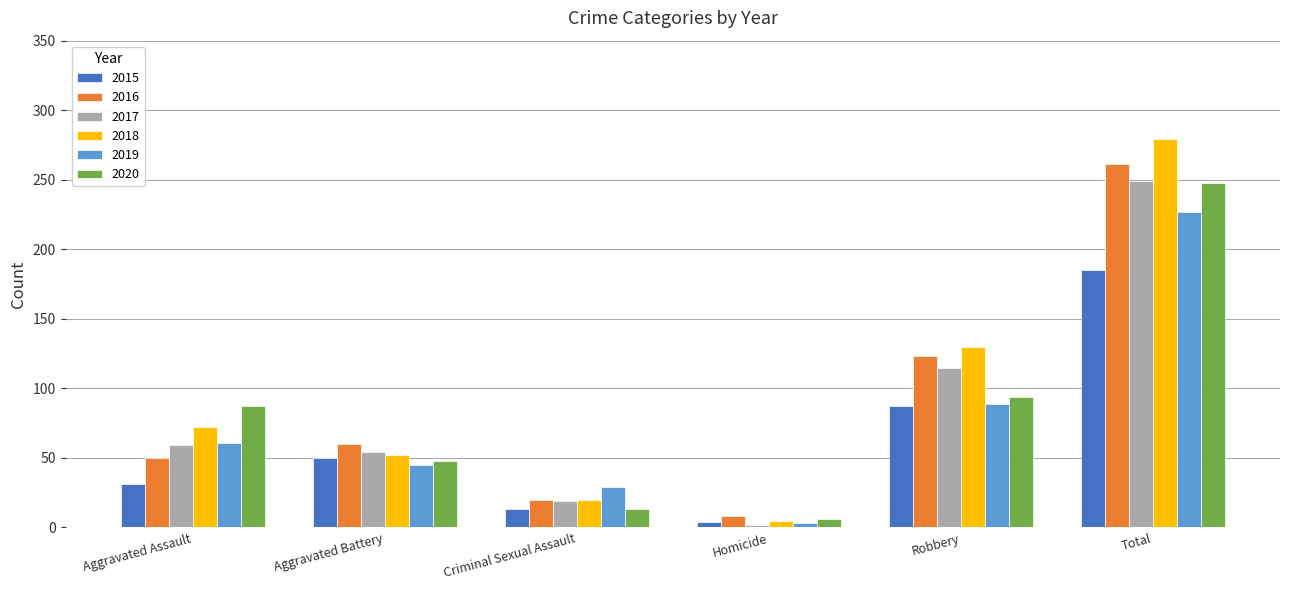

Does the chart contain any negative values?

No